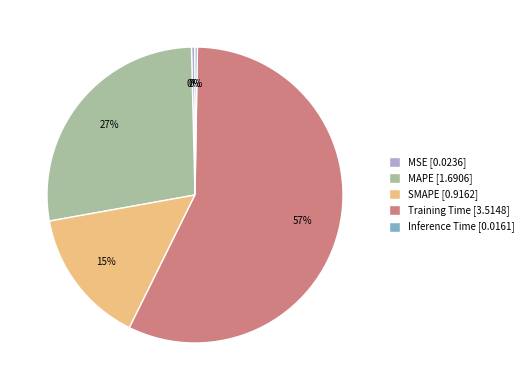

True or false: SMAPE accounts for 28% of the total.

False